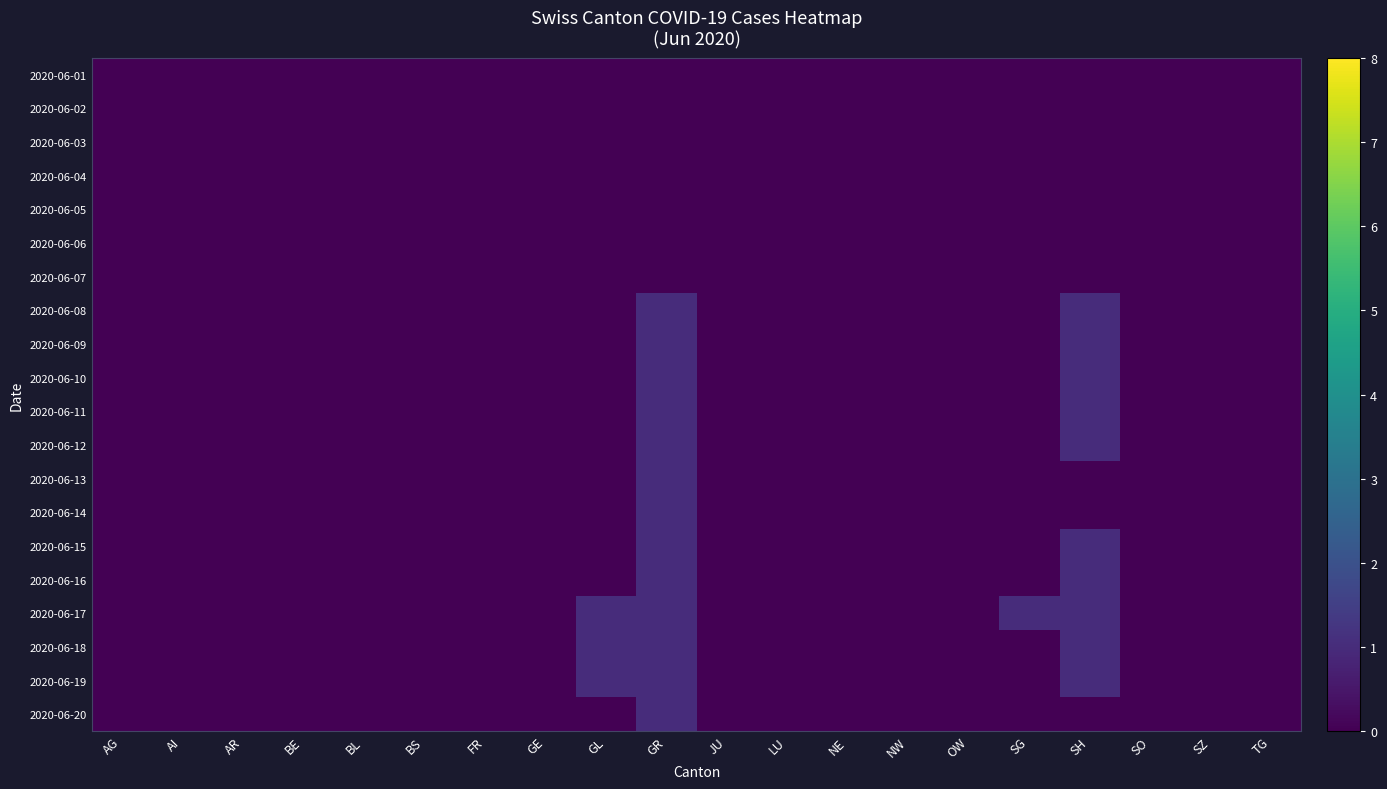

Reading right to left, extract all data points from this chart.

2020-06-01: TG=0	SZ=0	SO=0	SH=0	SG=0	OW=0	NW=0	NE=0	LU=0	JU=0	GR=0	GL=0	GE=0	FR=0	BS=0	BL=0	BE=0	AR=0	AI=0	AG=0
2020-06-02: TG=0	SZ=0	SO=0	SH=0	SG=0	OW=0	NW=0	NE=0	LU=0	JU=0	GR=0	GL=0	GE=0	FR=0	BS=0	BL=0	BE=0	AR=0	AI=0	AG=0
2020-06-03: TG=0	SZ=0	SO=0	SH=0	SG=0	OW=0	NW=0	NE=0	LU=0	JU=0	GR=0	GL=0	GE=0	FR=0	BS=0	BL=0	BE=0	AR=0	AI=0	AG=0
2020-06-04: TG=0	SZ=0	SO=0	SH=0	SG=0	OW=0	NW=0	NE=0	LU=0	JU=0	GR=0	GL=0	GE=0	FR=0	BS=0	BL=0	BE=0	AR=0	AI=0	AG=0
2020-06-05: TG=0	SZ=0	SO=0	SH=0	SG=0	OW=0	NW=0	NE=0	LU=0	JU=0	GR=0	GL=0	GE=0	FR=0	BS=0	BL=0	BE=0	AR=0	AI=0	AG=0
2020-06-06: TG=0	SZ=0	SO=0	SH=0	SG=0	OW=0	NW=0	NE=0	LU=0	JU=0	GR=0	GL=0	GE=0	FR=0	BS=0	BL=0	BE=0	AR=0	AI=0	AG=0
2020-06-07: TG=0	SZ=0	SO=0	SH=0	SG=0	OW=0	NW=0	NE=0	LU=0	JU=0	GR=0	GL=0	GE=0	FR=0	BS=0	BL=0	BE=0	AR=0	AI=0	AG=0
2020-06-08: TG=0	SZ=0	SO=0	SH=1	SG=0	OW=0	NW=0	NE=0	LU=0	JU=0	GR=1	GL=0	GE=0	FR=0	BS=0	BL=0	BE=0	AR=0	AI=0	AG=0
2020-06-09: TG=0	SZ=0	SO=0	SH=1	SG=0	OW=0	NW=0	NE=0	LU=0	JU=0	GR=1	GL=0	GE=0	FR=0	BS=0	BL=0	BE=0	AR=0	AI=0	AG=0
2020-06-10: TG=0	SZ=0	SO=0	SH=1	SG=0	OW=0	NW=0	NE=0	LU=0	JU=0	GR=1	GL=0	GE=0	FR=0	BS=0	BL=0	BE=0	AR=0	AI=0	AG=0
2020-06-11: TG=0	SZ=0	SO=0	SH=1	SG=0	OW=0	NW=0	NE=0	LU=0	JU=0	GR=1	GL=0	GE=0	FR=0	BS=0	BL=0	BE=0	AR=0	AI=0	AG=0
2020-06-12: TG=0	SZ=0	SO=0	SH=1	SG=0	OW=0	NW=0	NE=0	LU=0	JU=0	GR=1	GL=0	GE=0	FR=0	BS=0	BL=0	BE=0	AR=0	AI=0	AG=0
2020-06-13: TG=0	SZ=0	SO=0	SH=0	SG=0	OW=0	NW=0	NE=0	LU=0	JU=0	GR=1	GL=0	GE=0	FR=0	BS=0	BL=0	BE=0	AR=0	AI=0	AG=0
2020-06-14: TG=0	SZ=0	SO=0	SH=0	SG=0	OW=0	NW=0	NE=0	LU=0	JU=0	GR=1	GL=0	GE=0	FR=0	BS=0	BL=0	BE=0	AR=0	AI=0	AG=0
2020-06-15: TG=0	SZ=0	SO=0	SH=1	SG=0	OW=0	NW=0	NE=0	LU=0	JU=0	GR=1	GL=0	GE=0	FR=0	BS=0	BL=0	BE=0	AR=0	AI=0	AG=0
2020-06-16: TG=0	SZ=0	SO=0	SH=1	SG=0	OW=0	NW=0	NE=0	LU=0	JU=0	GR=1	GL=0	GE=0	FR=0	BS=0	BL=0	BE=0	AR=0	AI=0	AG=0
2020-06-17: TG=0	SZ=0	SO=0	SH=1	SG=1	OW=0	NW=0	NE=0	LU=0	JU=0	GR=1	GL=1	GE=0	FR=0	BS=0	BL=0	BE=0	AR=0	AI=0	AG=0
2020-06-18: TG=0	SZ=0	SO=0	SH=1	SG=0	OW=0	NW=0	NE=0	LU=0	JU=0	GR=1	GL=1	GE=0	FR=0	BS=0	BL=0	BE=0	AR=0	AI=0	AG=0
2020-06-19: TG=0	SZ=0	SO=0	SH=1	SG=0	OW=0	NW=0	NE=0	LU=0	JU=0	GR=1	GL=1	GE=0	FR=0	BS=0	BL=0	BE=0	AR=0	AI=0	AG=0
2020-06-20: TG=0	SZ=0	SO=0	SH=0	SG=0	OW=0	NW=0	NE=0	LU=0	JU=0	GR=1	GL=0	GE=0	FR=0	BS=0	BL=0	BE=0	AR=0	AI=0	AG=0